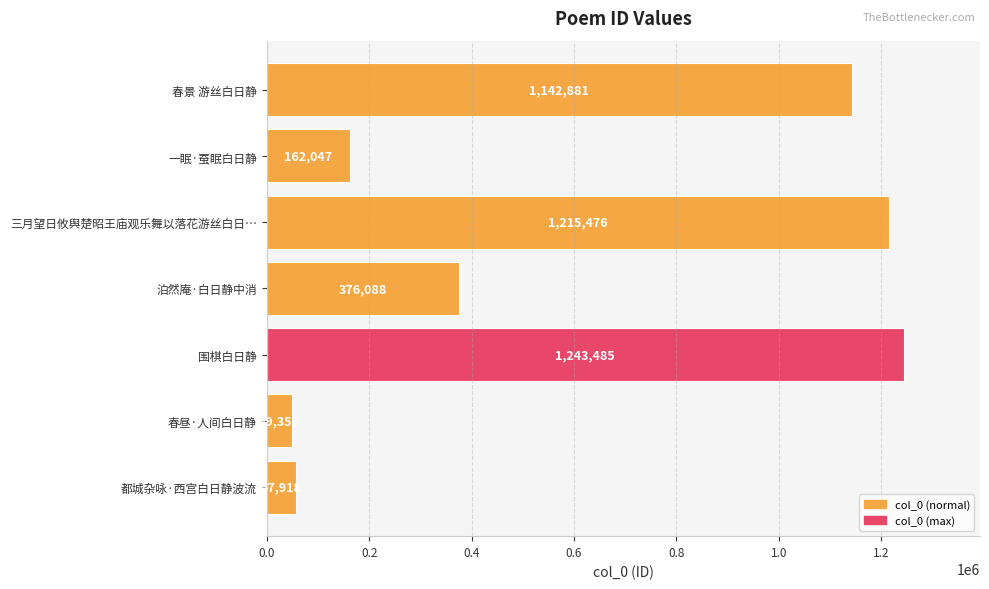

List the labels in order of value, smallest first.

春昼·人间白日静, 都城杂咏·西宫白日静波流, 一眠·蚕眠白日静, 泊然庵·白日静中消, 春景 游丝白日静, 三月望日攸舆楚昭王庙观乐舞以落花游丝白日…, 围棋白日静